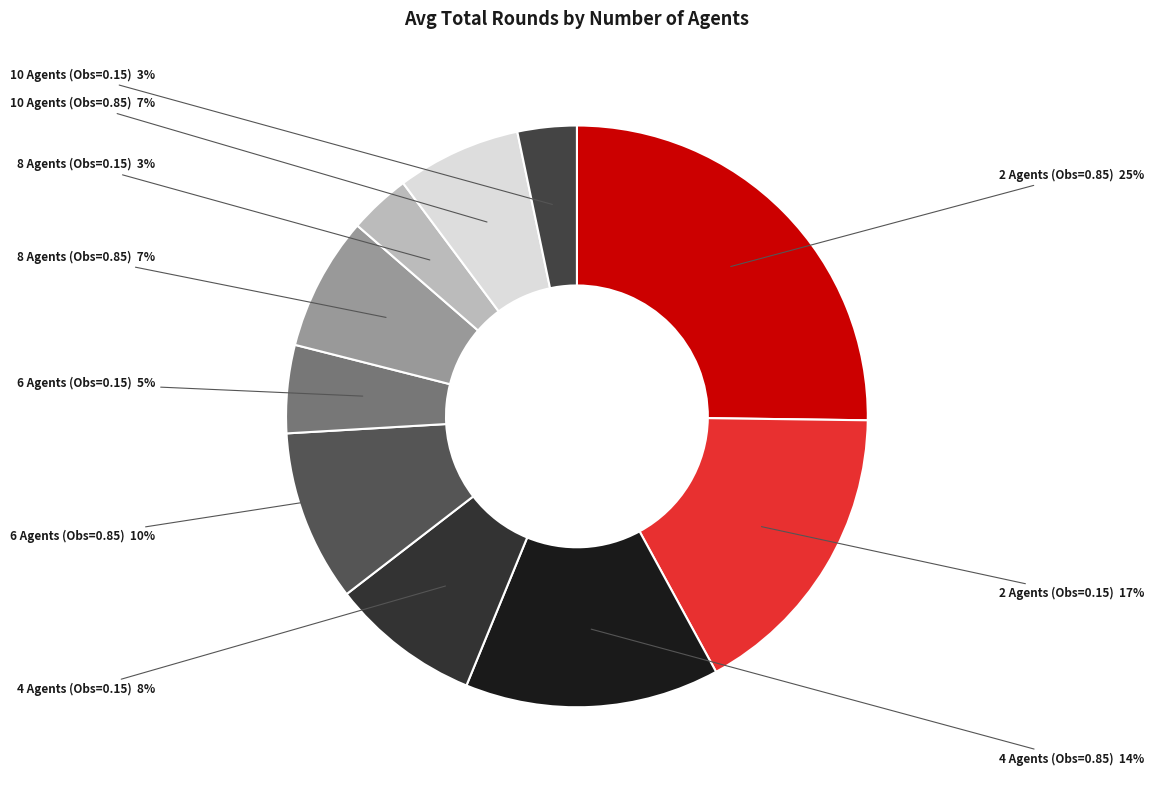

How many slices are in this pie chart?

10